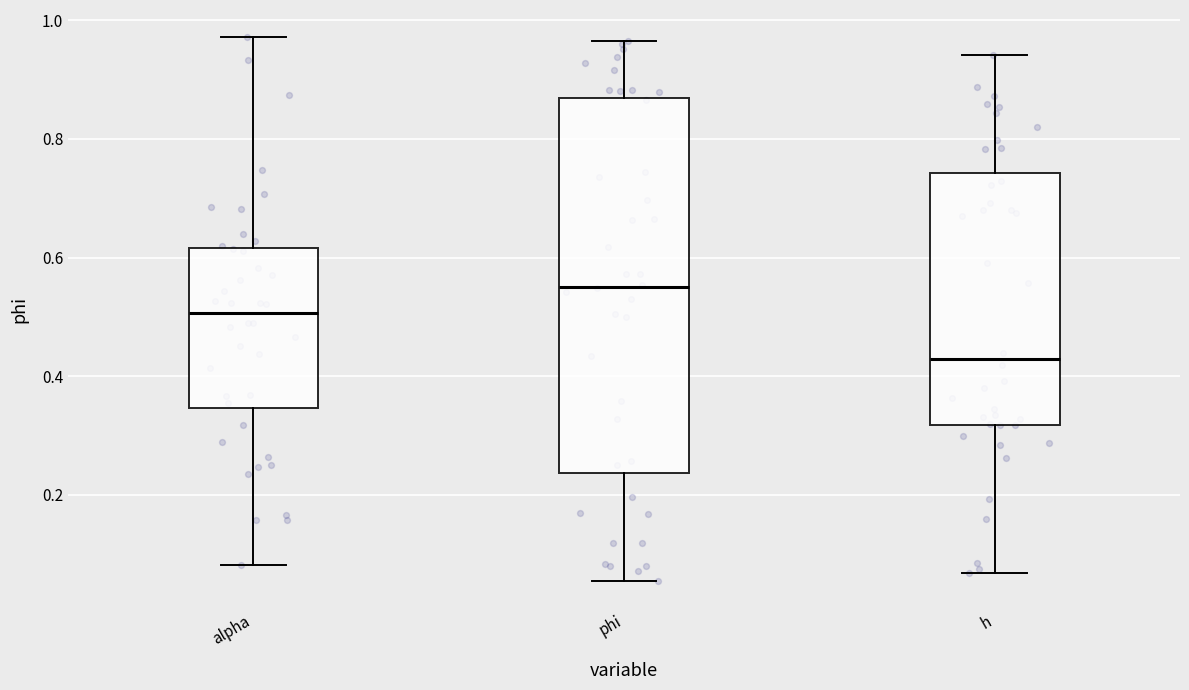

Where is the upper edge of the box for h on the y-axis? The values are not printed on the chart, so give them approximately, as read against the axis.

0.74